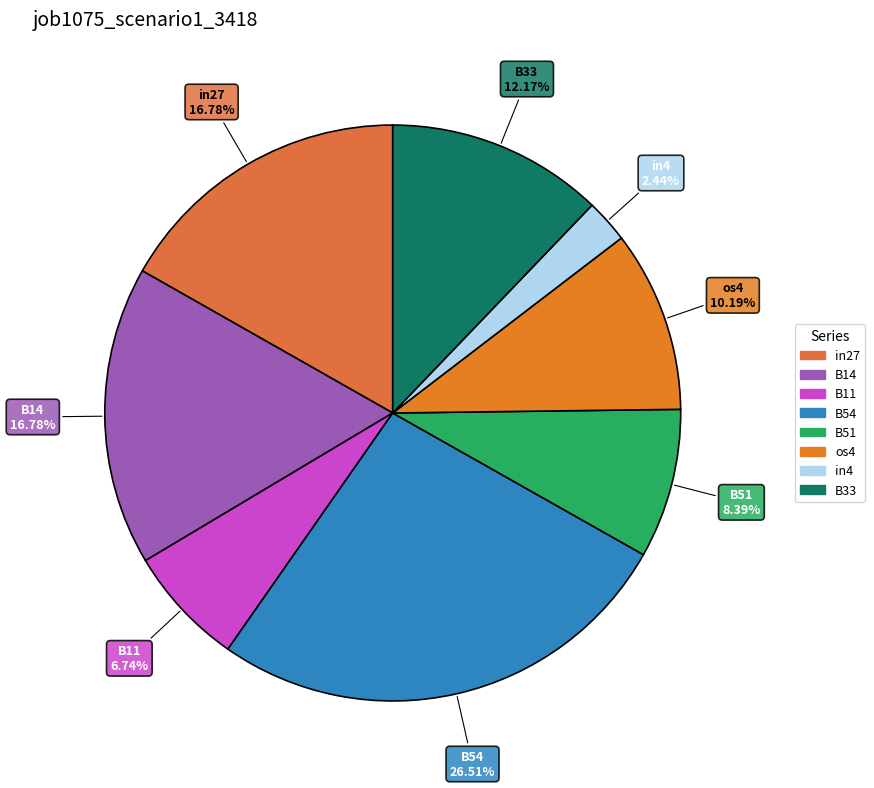

How many slices are in this pie chart?

8